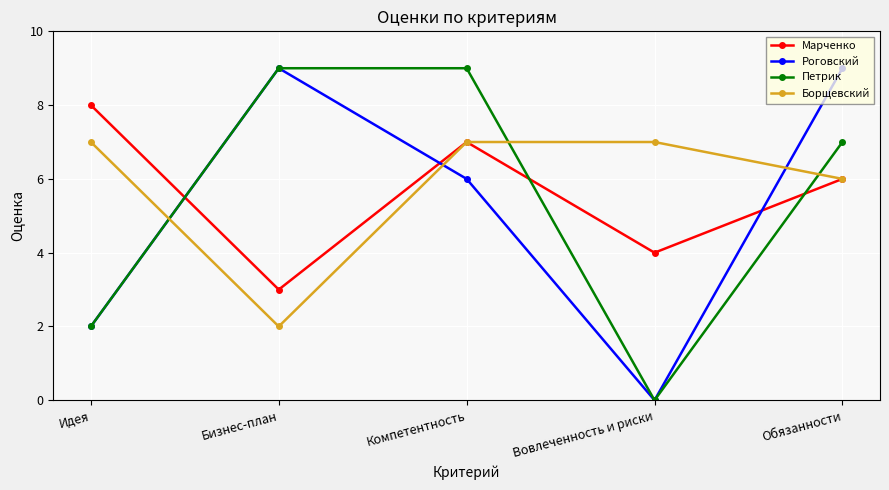

How many Петрик values are between 2 and 9?

4